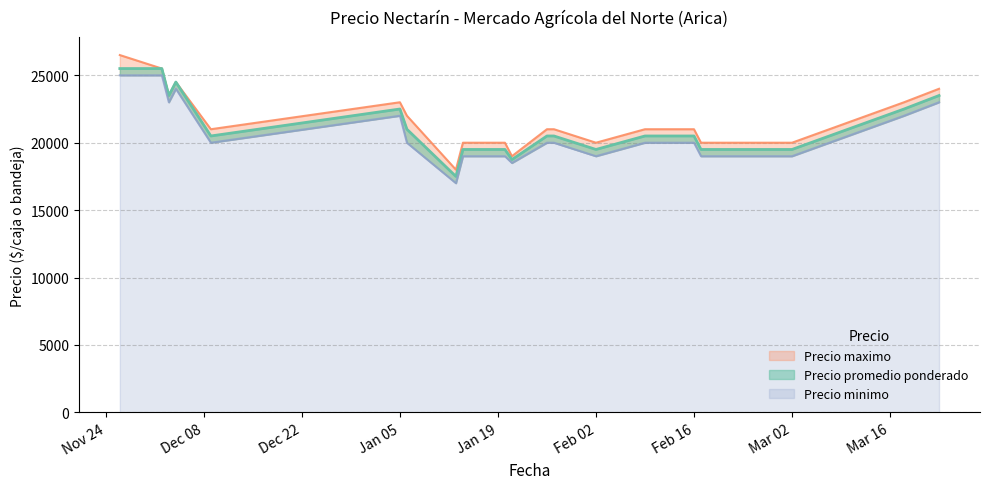

True or false: Precio maximo and Precio promedio ponderado cross at least once.

False